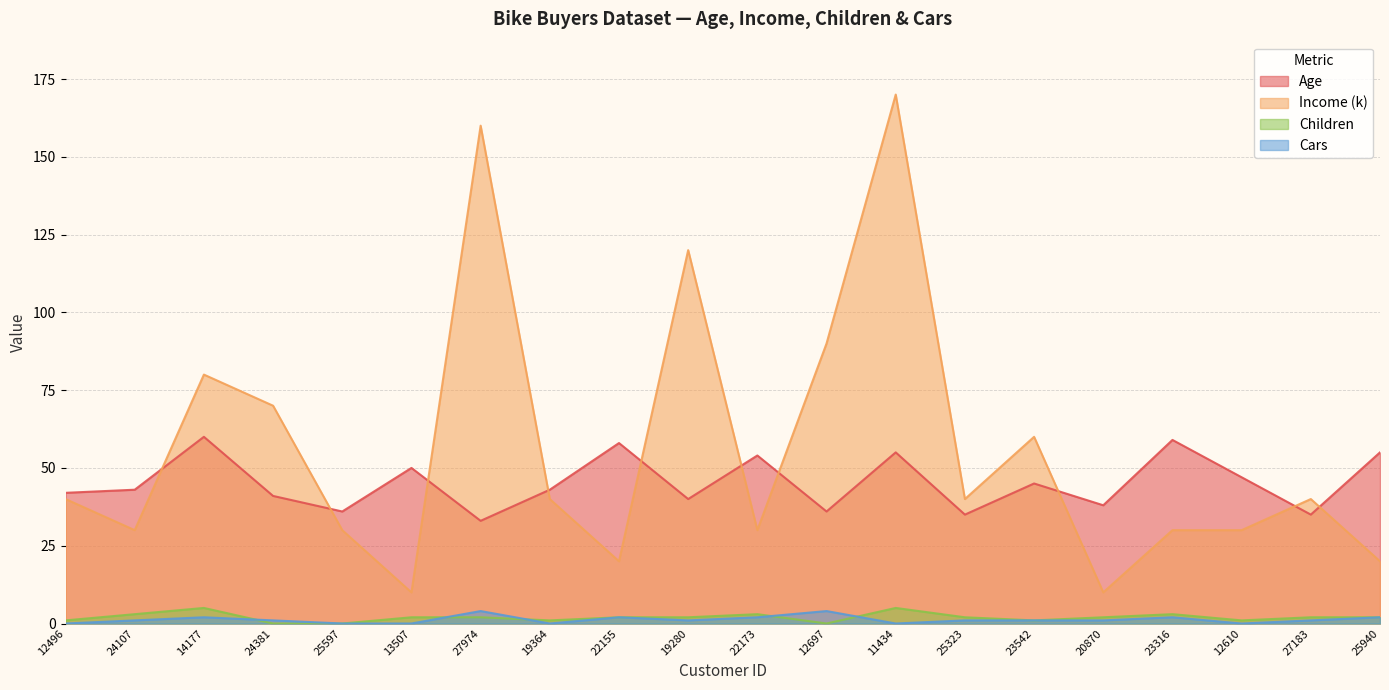

What is the total value across all series at 14177?

147